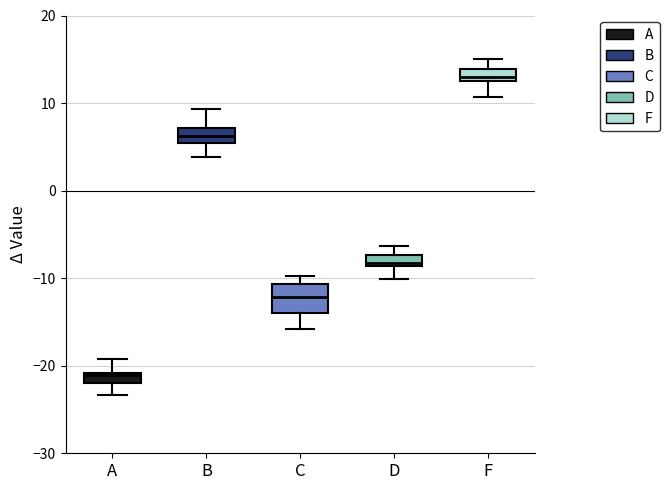

Which box's median line is the highest?

F